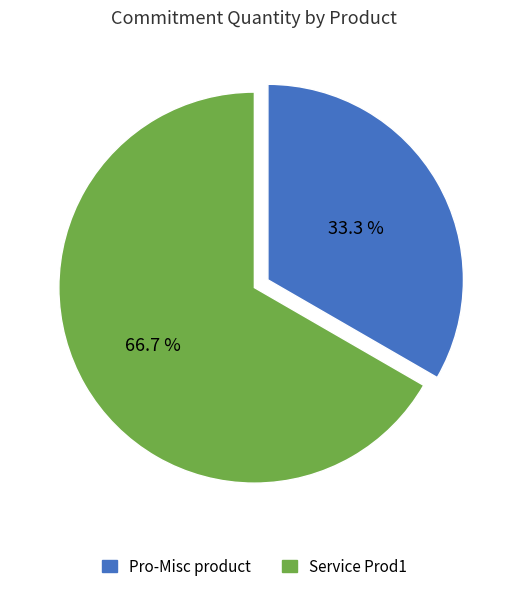

Which slice represents more than half of the pie?

Service Prod1